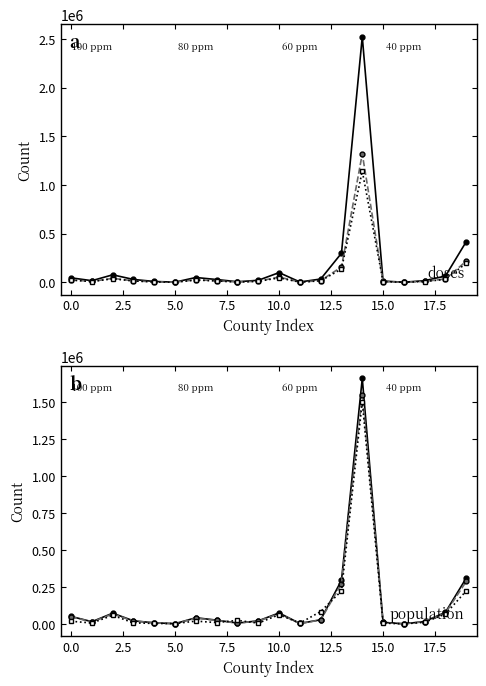

Reading left to right, list all the values displayed in this chart.

Vaccine Doses Administered: 45403	16154	76426	28852	8062	1386	48848	27933	5298	20132	99180	2871	33159	298328	2522207	12465	388	16476	64139	417679
At Least One Dose: 24829	8324	40244	14867	4149	754	25932	15318	2890	10672	53676	1504	17117	157179	1318827	6418	219	8728	34756	216913
Fully Vaccinated: 21911	7373	35817	13060	3829	639	22635	13452	2460	9457	44812	1365	14636	135703	1141814	5728	196	7743	29567	195934
Population 12+: 50661	14863	72486	20834	7388	1584	41738	25335	5603	20596	74173	2992	28034	294905	1661614	10598	569	16110	78795	310503
Population 16+: 48045	13503	67056	19803	6921	1499	38768	23704	5089	19763	68839	2793	26496	272969	1552823	10092	543	15224	73689	287683
Total Doses Allocated: 17870	6100	58100	6840	3200	2100	19000	8700	24135	5100	62200	5550	83660	222970	1502800	5600	0	11100	67090	224000